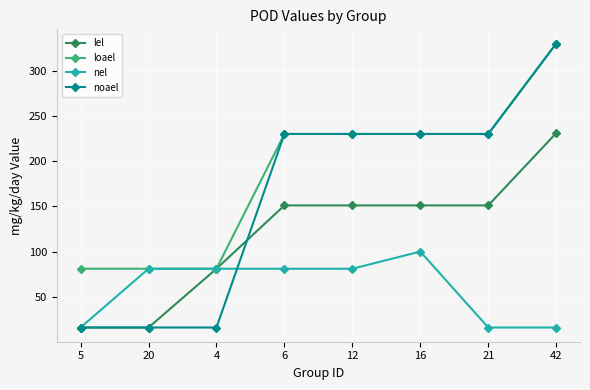

At how many categories does at least one series exceed 27?

8